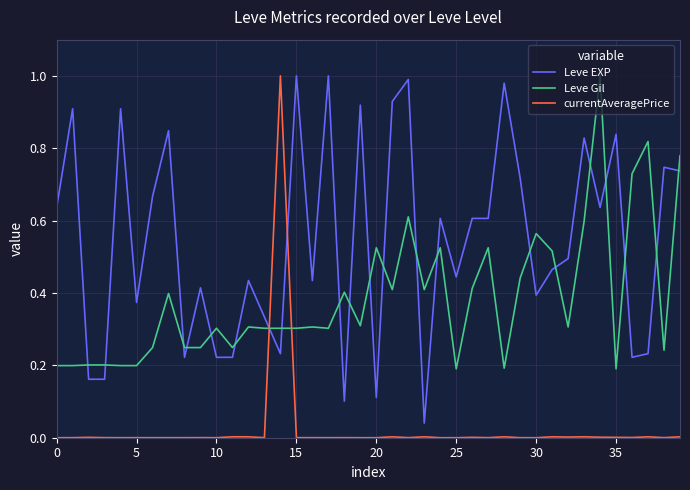

Which series has the largest total across all categories?

Leve EXP